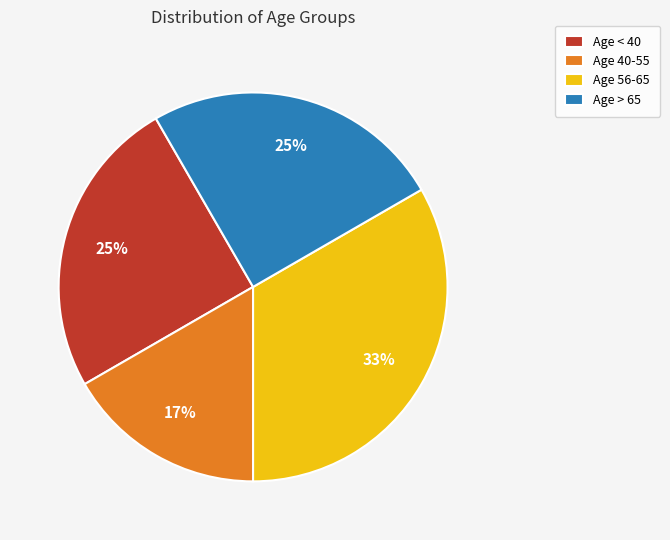

Which slice is the smallest?

Age 40-55